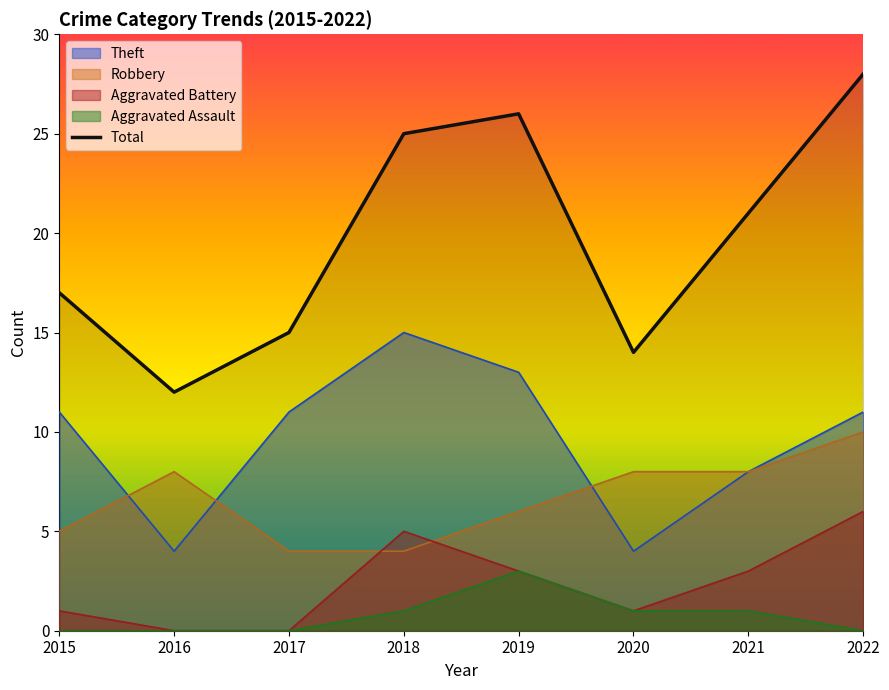

What is the greatest value displayed?

28